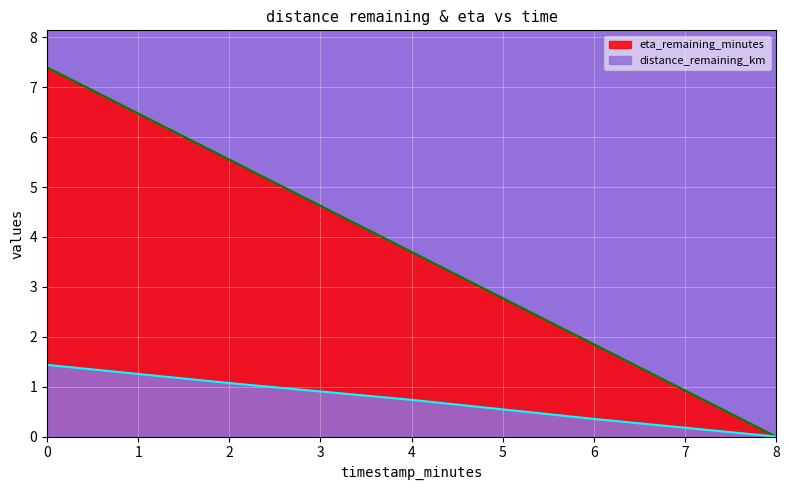

True or false: distance_remaining_km and eta_remaining_minutes intersect in this chart.

False